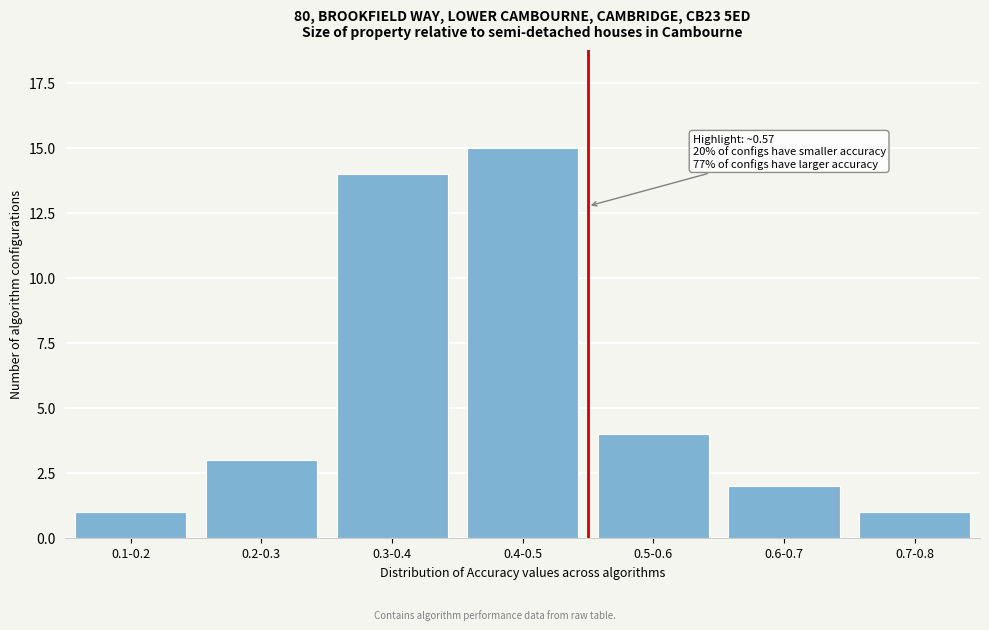

Reading left to right, list all the values displayed in this chart.

1	3	14	15	4	2	1